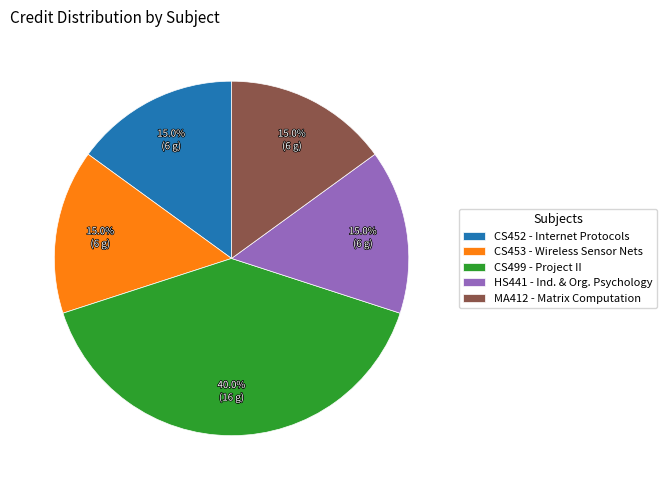

How many segments does this pie chart have?

5